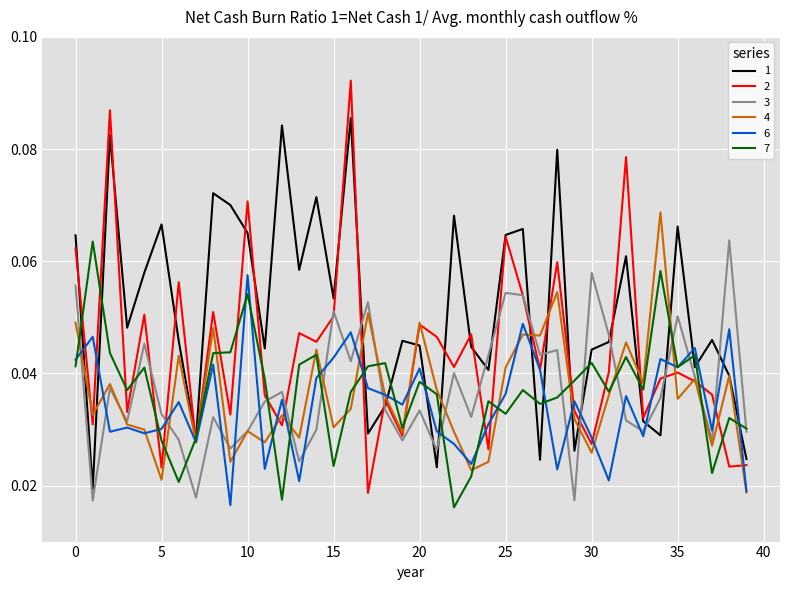

Count the 4 values in the range 0 to 1.

40